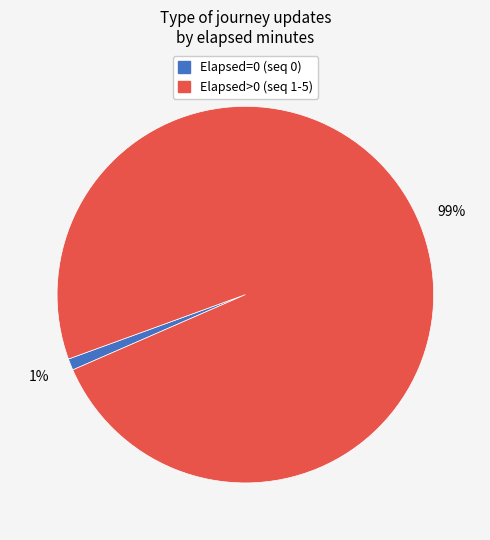

How many slices are in this pie chart?

2